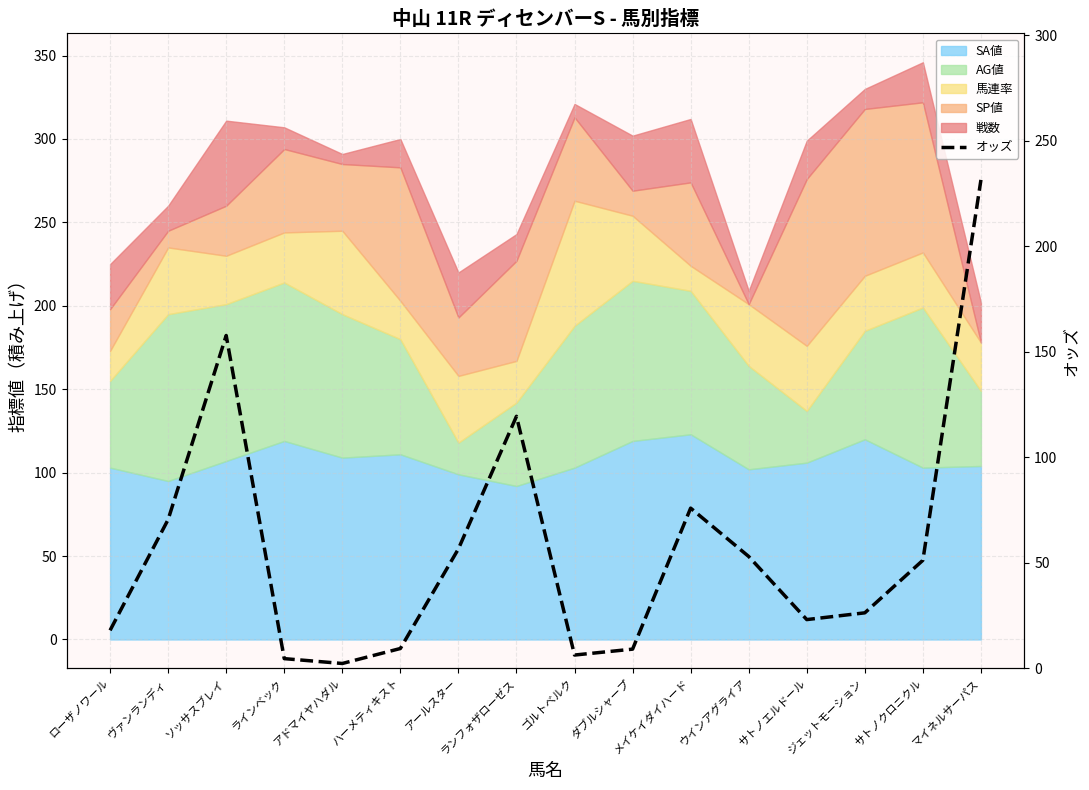

True or false: the data shows 231.4 at マイネルサーパス.

True